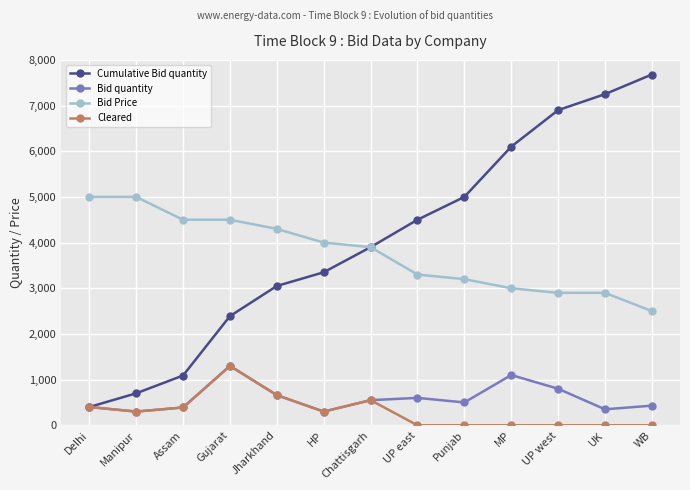

Where is Cleared nearest to the value 650?

Jharkhand